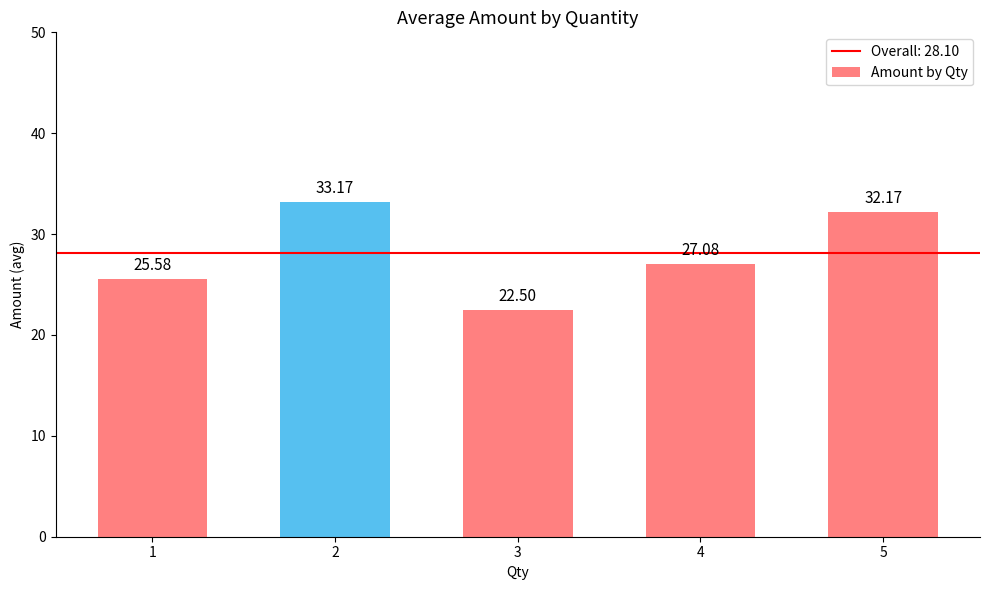

The value at 2 is 33.2. True or false?

True